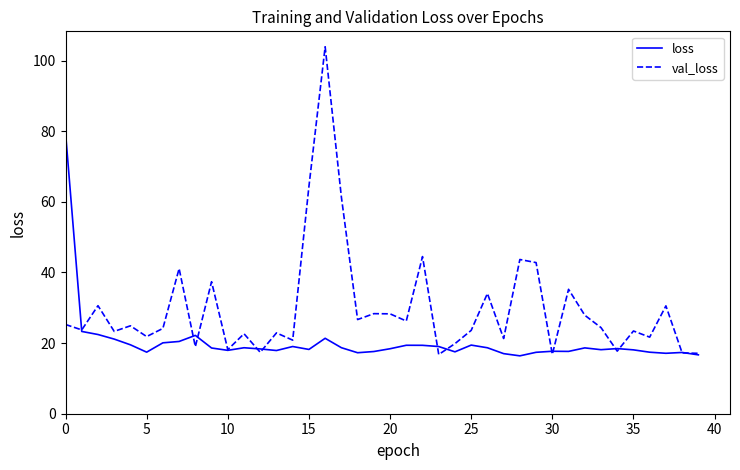

List the series in order of their peak value, lowest first.

loss, val_loss